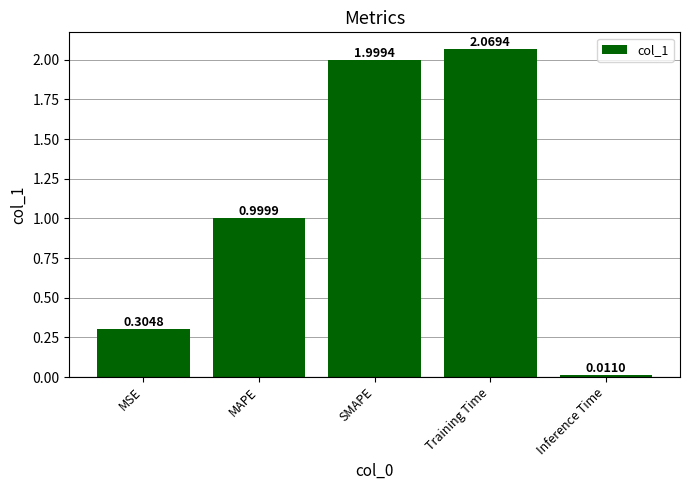

Which has a higher value, SMAPE or MAPE?

SMAPE